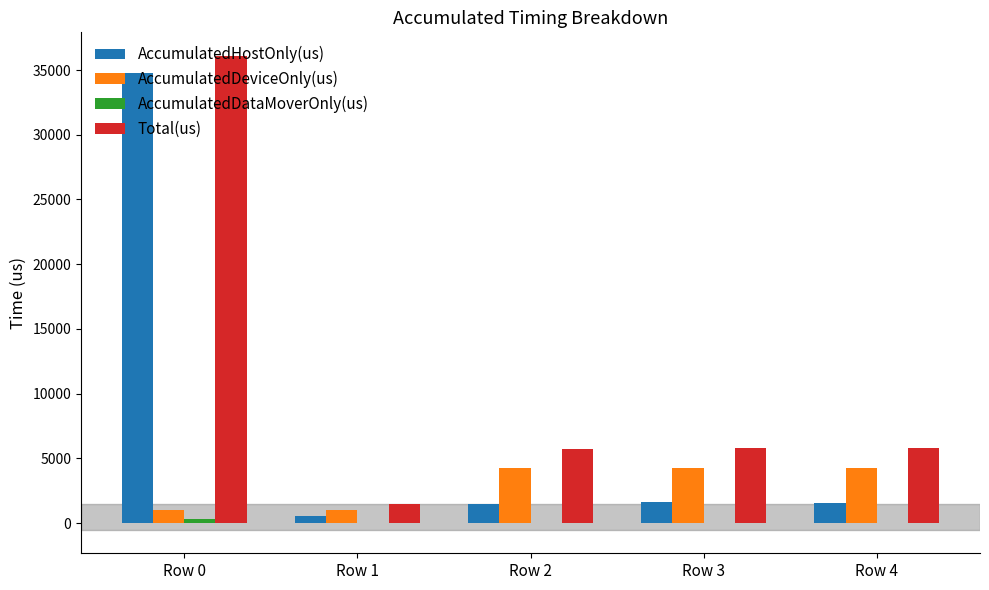

Are the bars horizontal?

No